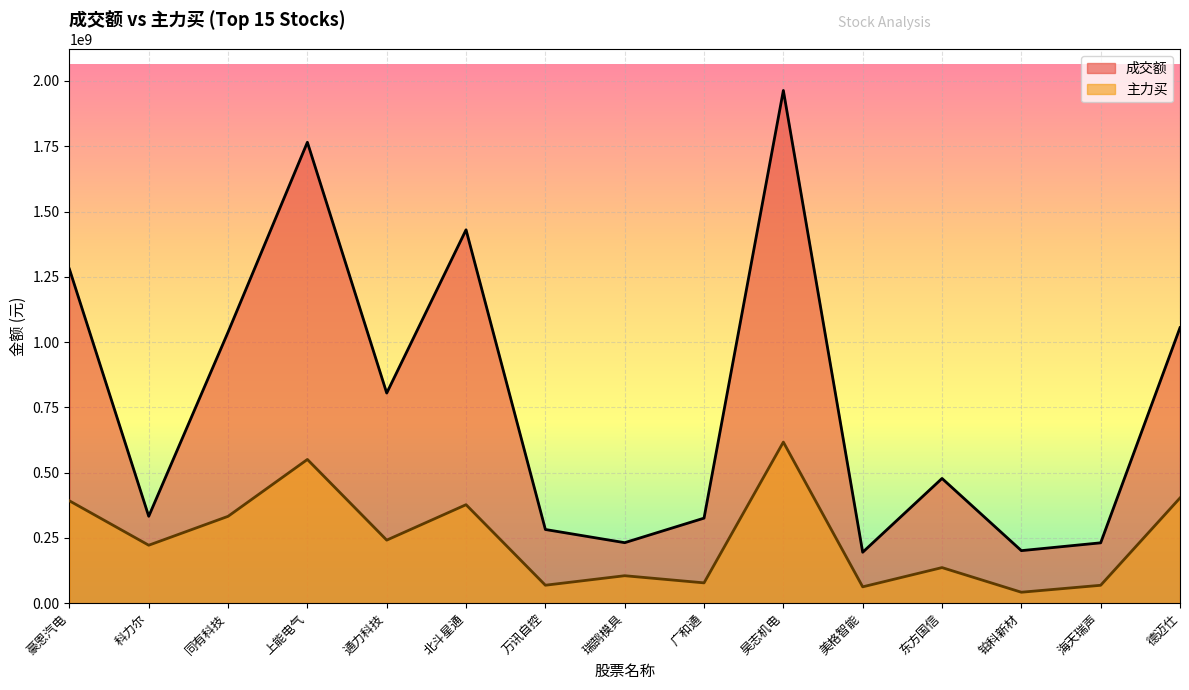

At which category is the sum across all series the highest?

昊志机电